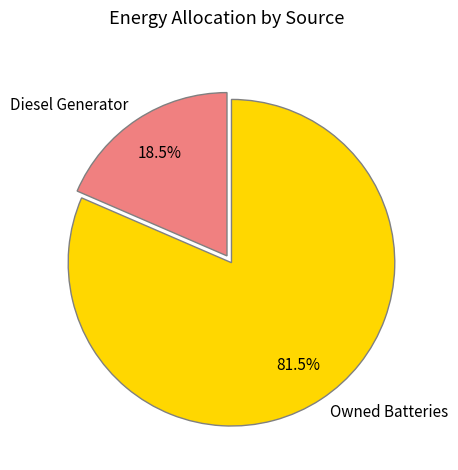

Which has a higher value, Diesel Generator or Owned Batteries?

Owned Batteries